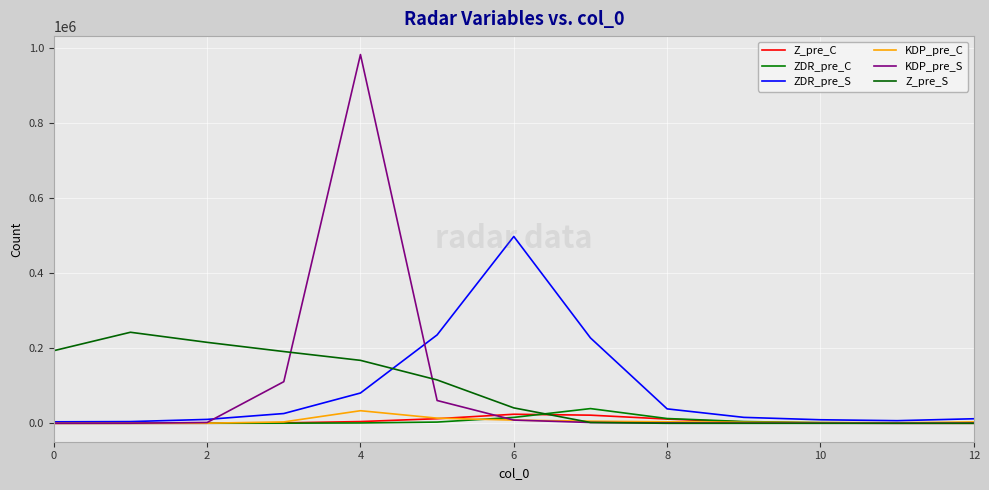

How many lines are shown in the chart?

6